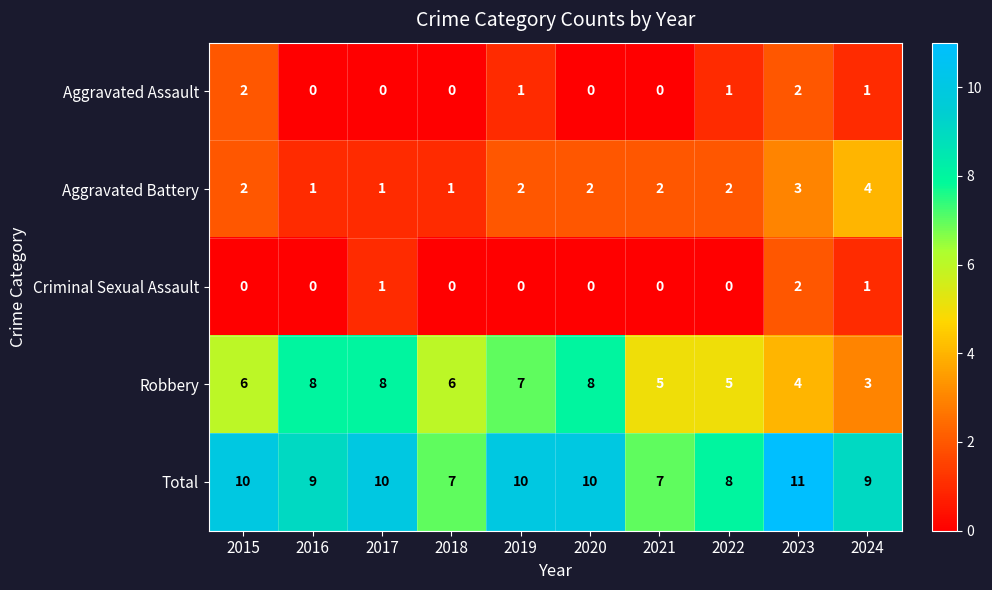

Which series has the largest total across all categories?

Total